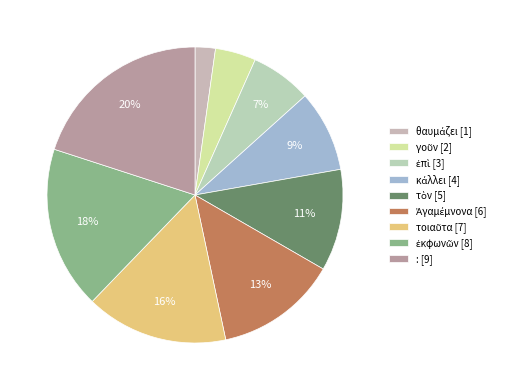

What percentage do τὸν and κάλλει together represent?

20.0%